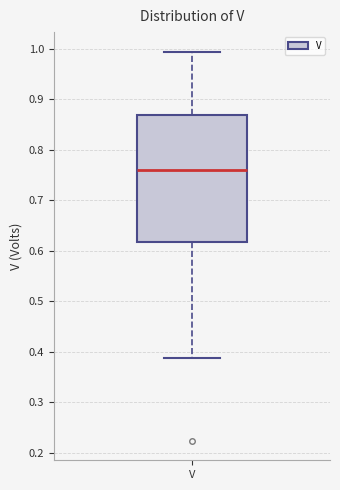

Where does the upper whisker of the box for V end on the y-axis? The values are not printed on the chart, so give them approximately, as read against the axis.

0.99